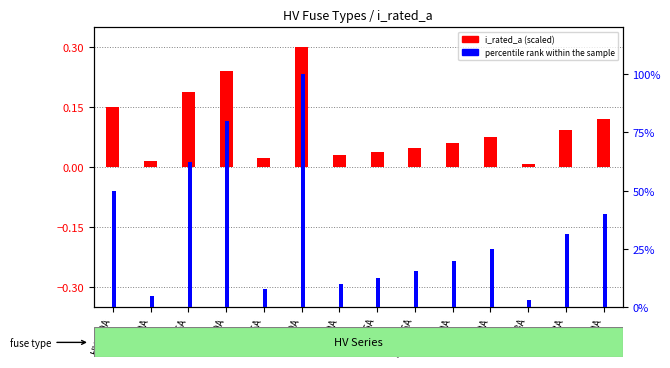

What is the maximum value for percentile rank within the sample?

100.0